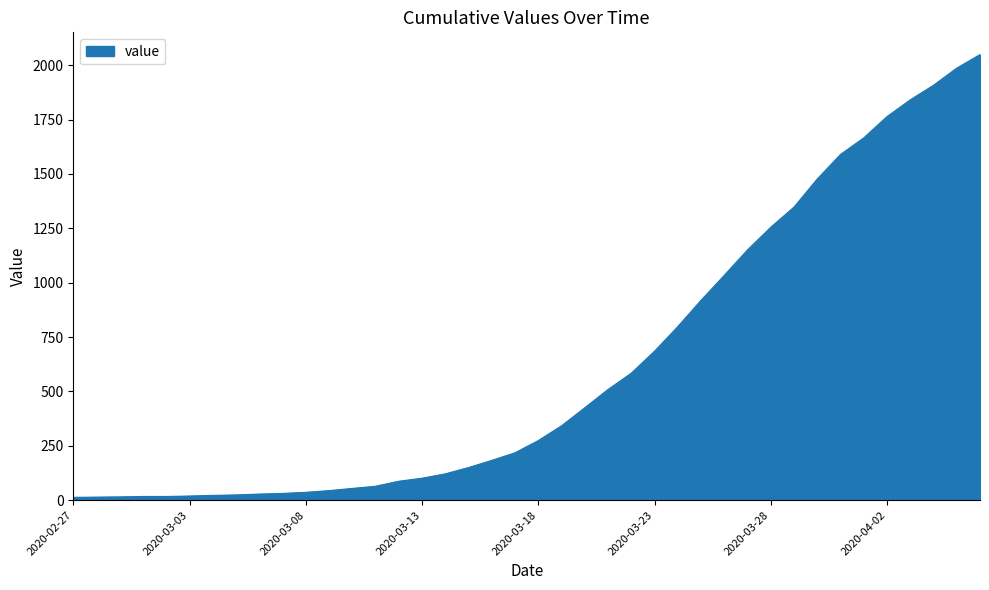

How many lines are shown in the chart?

1